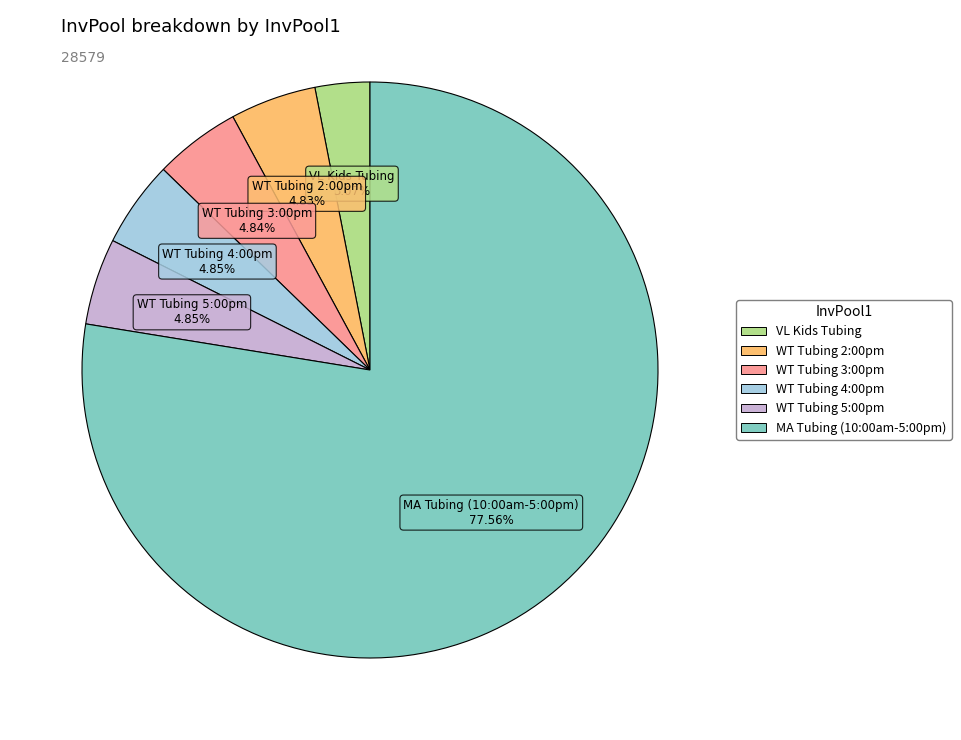

True or false: WT Tubing 4:00pm accounts for 5% of the total.

True